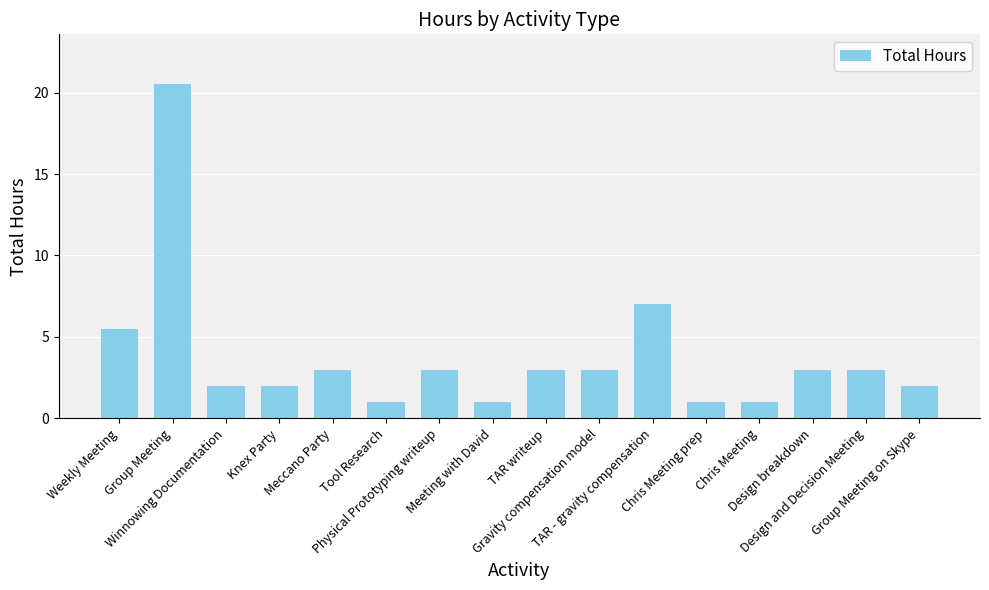

Approximately how many times larger is the value at Group Meeting on Skype compared to Winnowing Documentation?

1.0